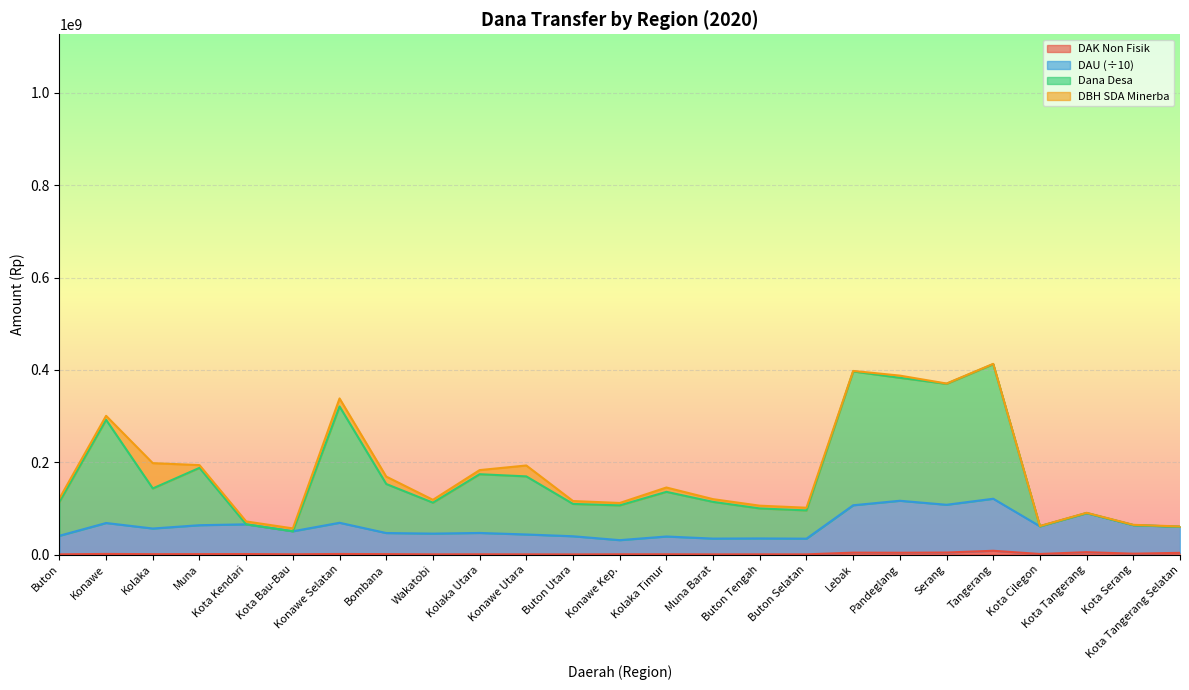

True or false: DAU and Dana Desa cross at least once.

False